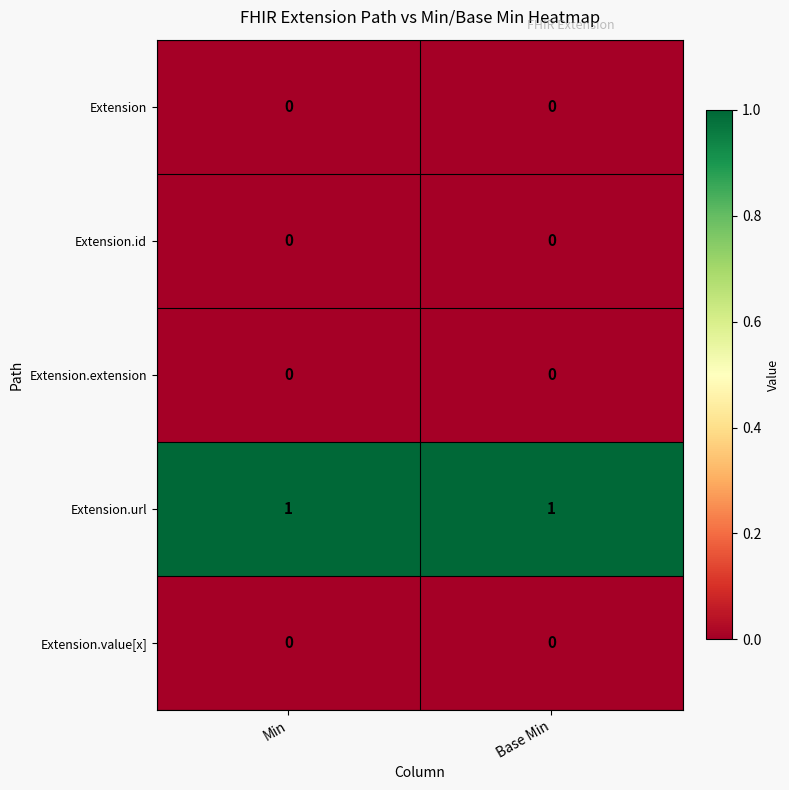

Which series has the largest total across all categories?

Extension.url